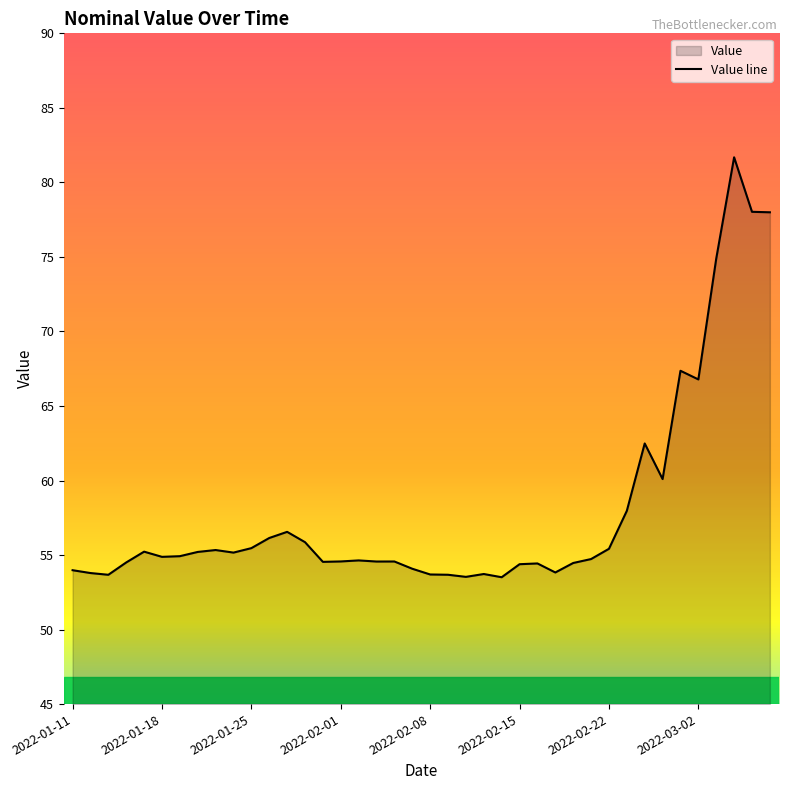

Approximately how many times larger is the value at 2022-01-28 compared to 2022-01-20?

1.0